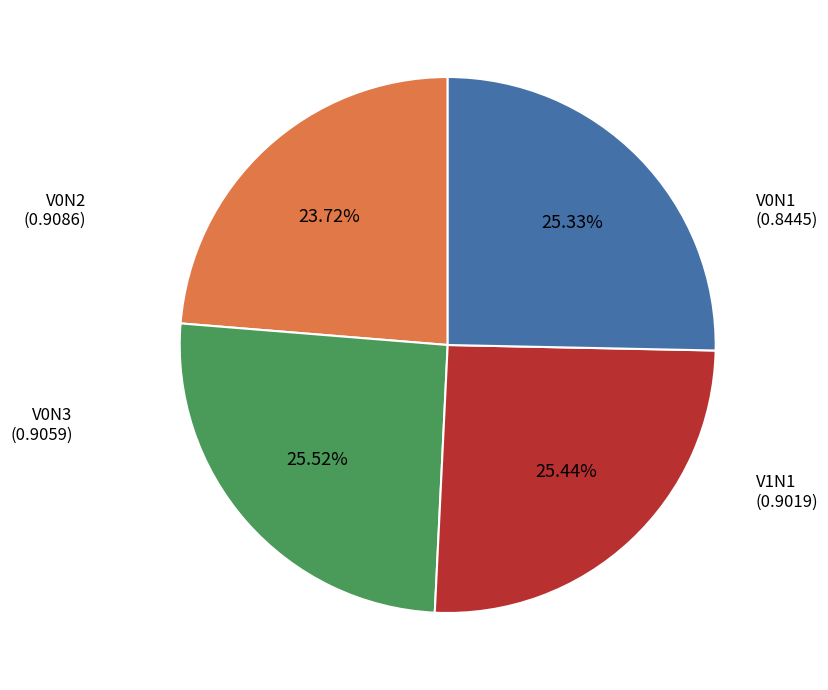

Is there a majority slice in this chart?

No